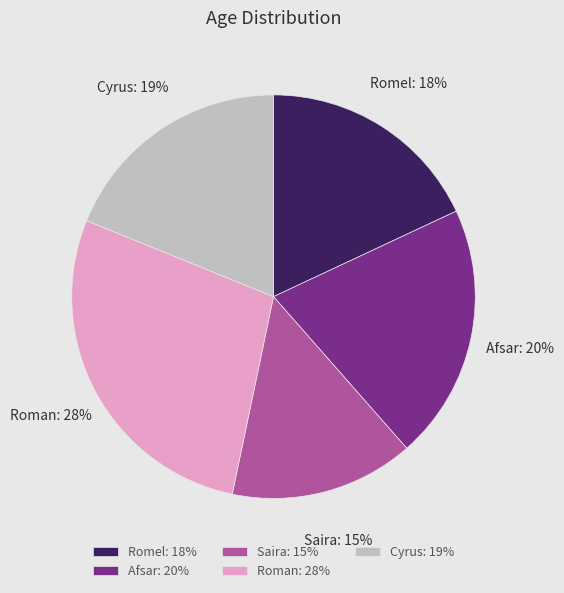

Is it true that Saira is 26% of the pie?

False